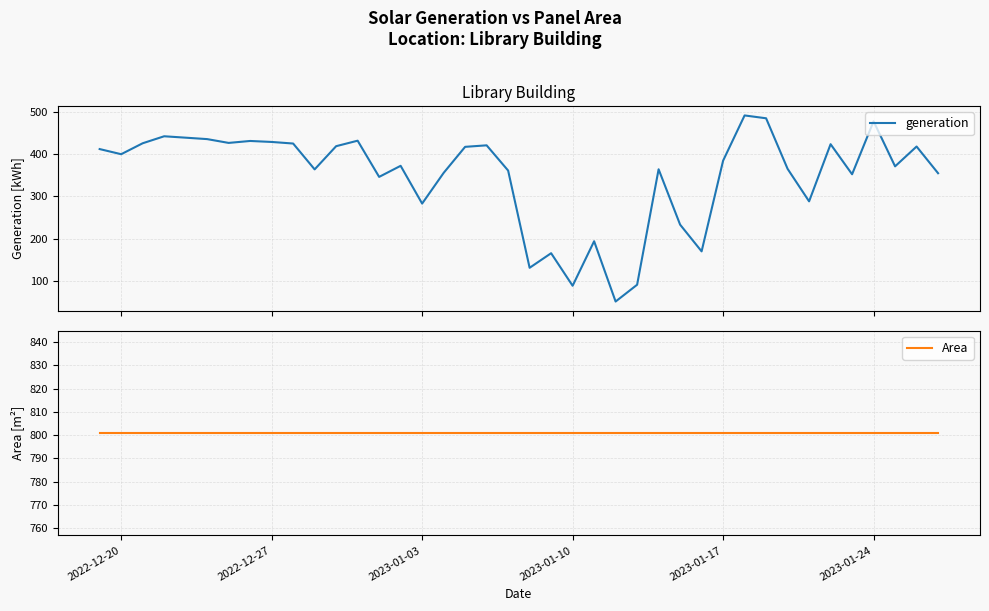

True or false: Area has more than 2 interior local peaks.

False